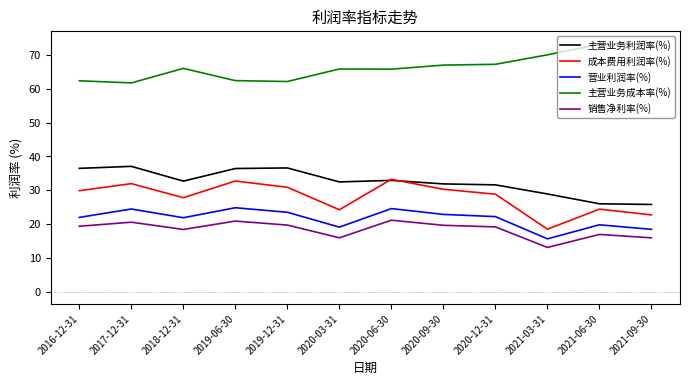

List the series in order of their peak value, highest first.

主营业务成本率(%), 主营业务利润率(%), 成本费用利润率(%), 营业利润率(%), 销售净利率(%)